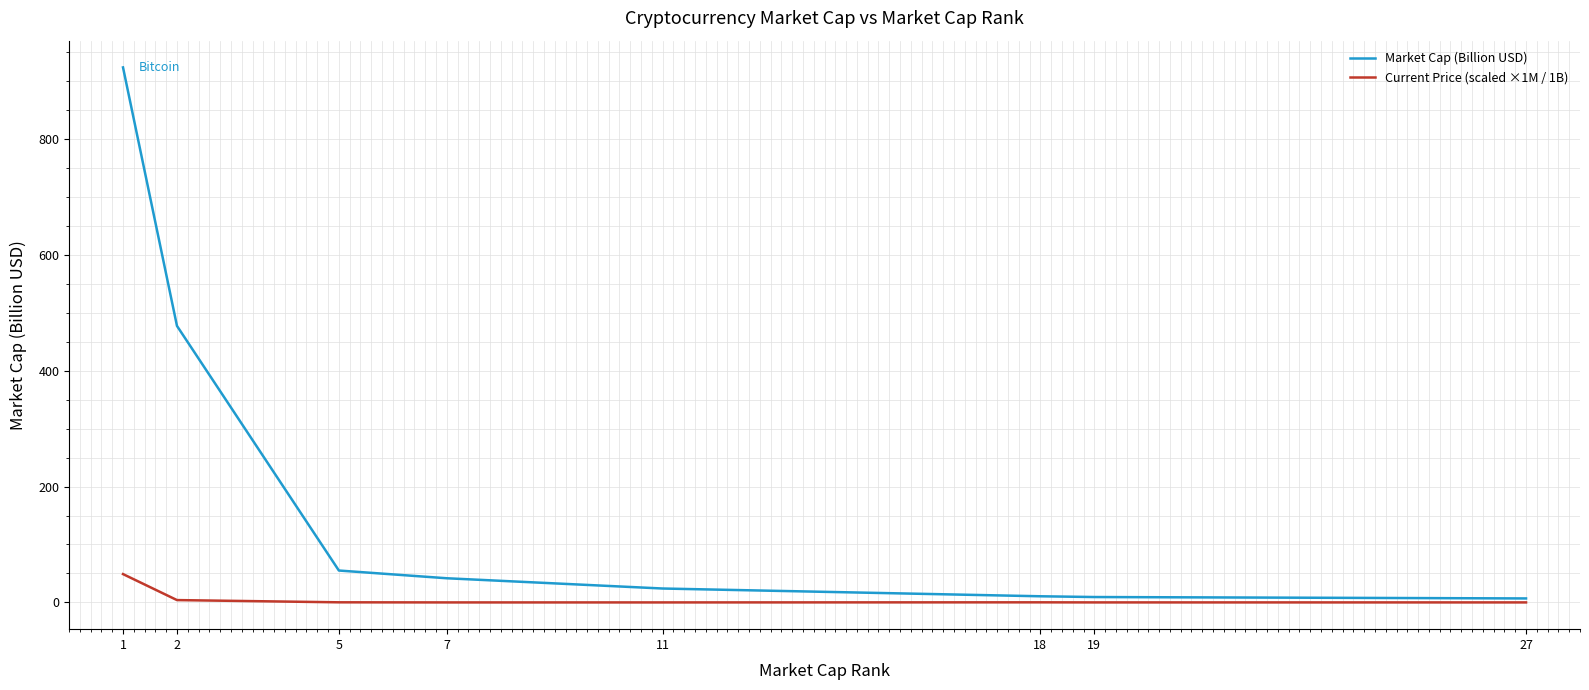

What is the maximum value for Current Price (scaled ×1M / 1B)?

48.9